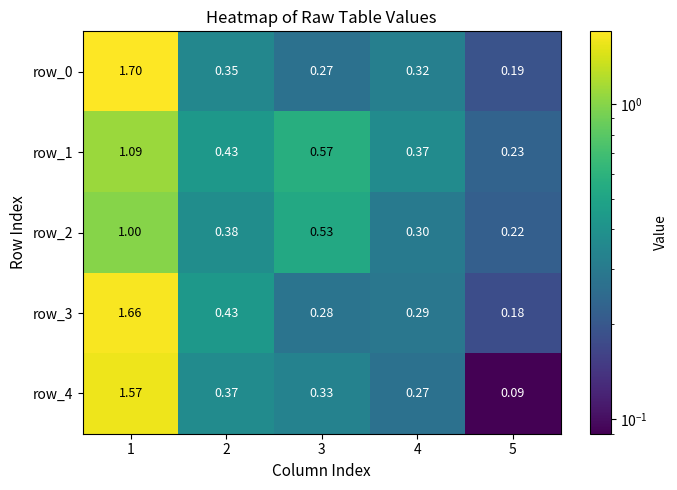

Reading left to right, what are all the values shown in this chart?

row_0: 1=1.7	2=0.3	3=0.3	4=0.3	5=0.2
row_1: 1=1.1	2=0.4	3=0.6	4=0.4	5=0.2
row_2: 1=1.0	2=0.4	3=0.5	4=0.3	5=0.2
row_3: 1=1.7	2=0.4	3=0.3	4=0.3	5=0.2
row_4: 1=1.6	2=0.4	3=0.3	4=0.3	5=0.1